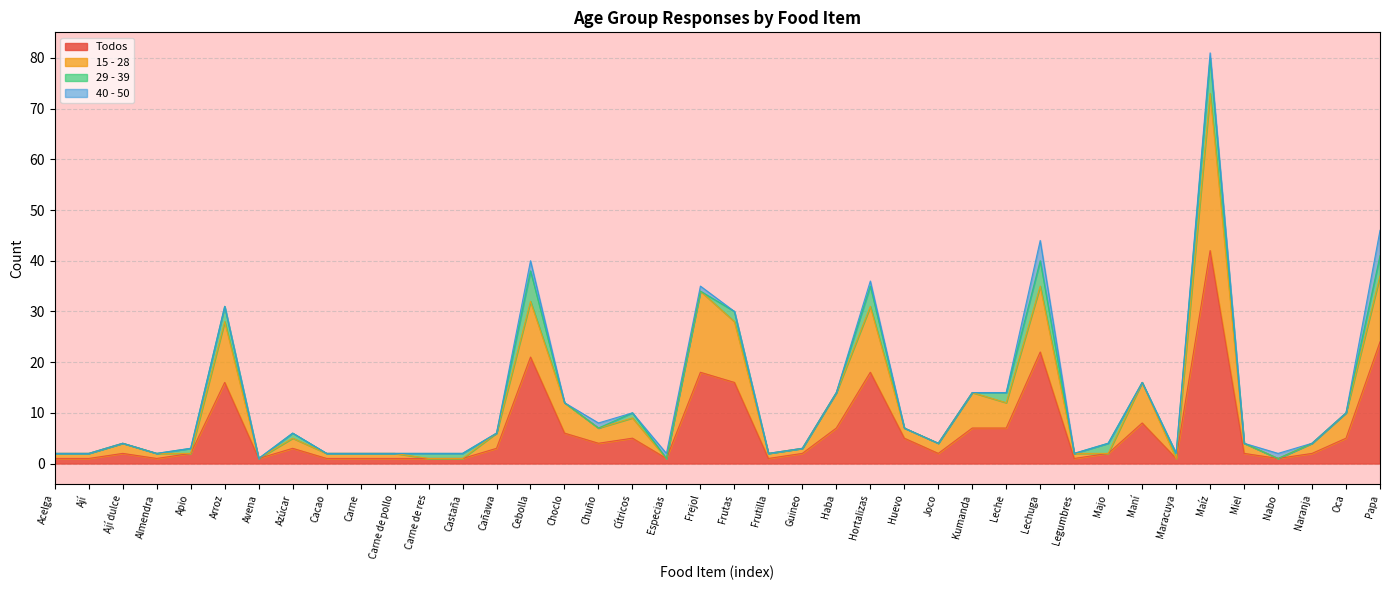

Is the value of 15 - 28 at Cítricos greater than the value of Todos at Especias?

Yes